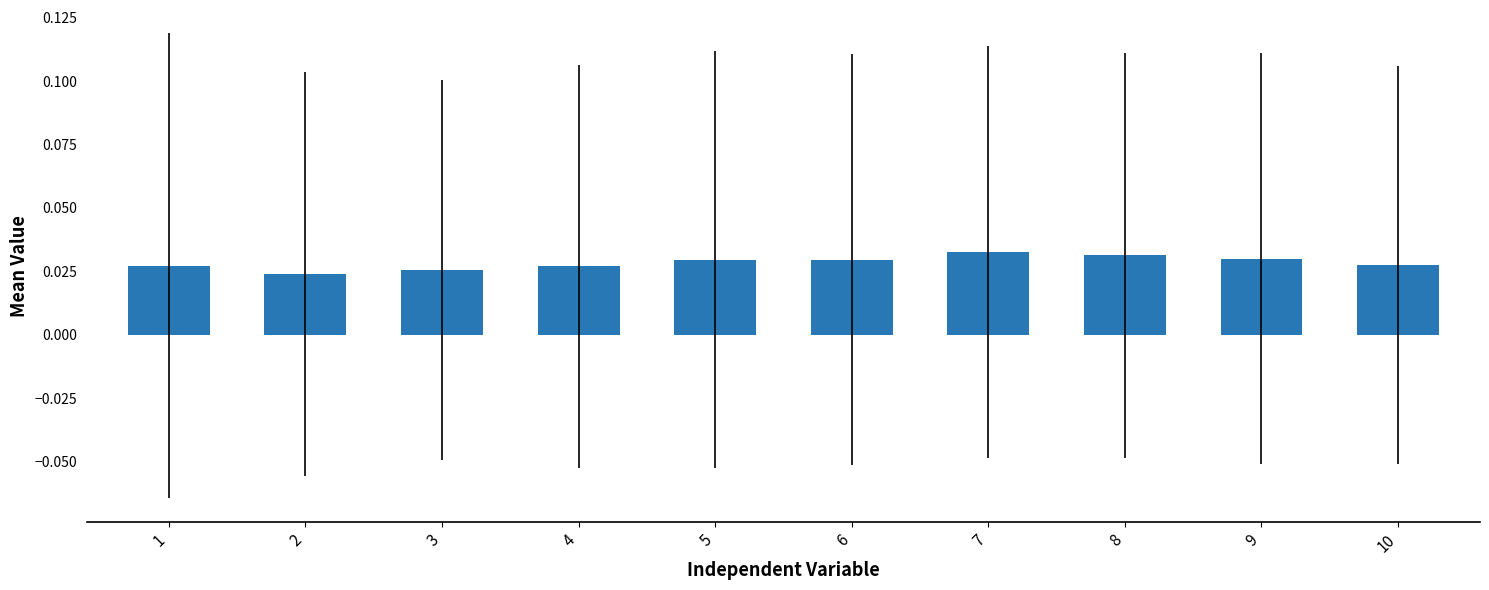

How many series are shown in this chart?

1